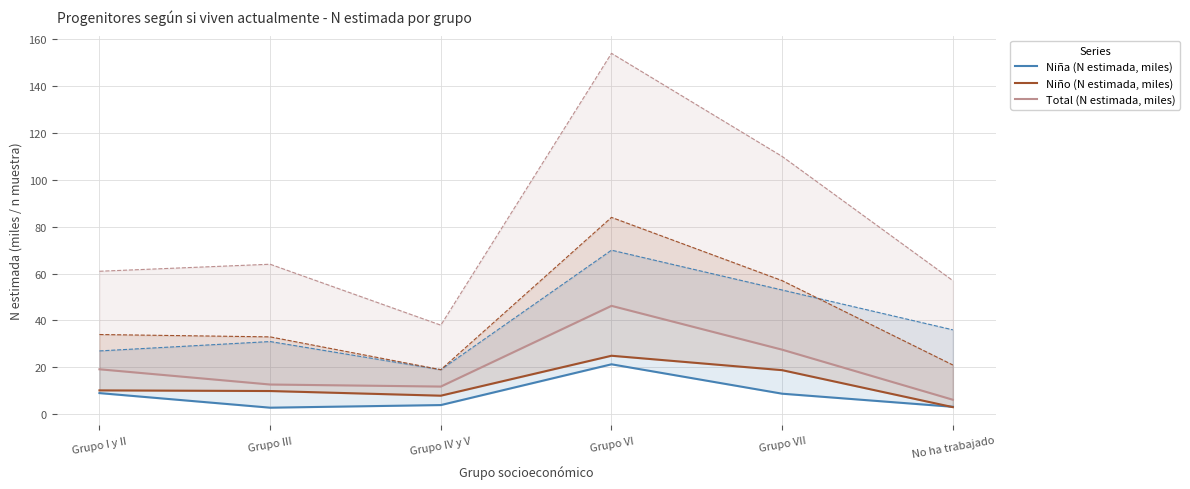

How many values in the Total (N estimada, miles) series are below 19?

3